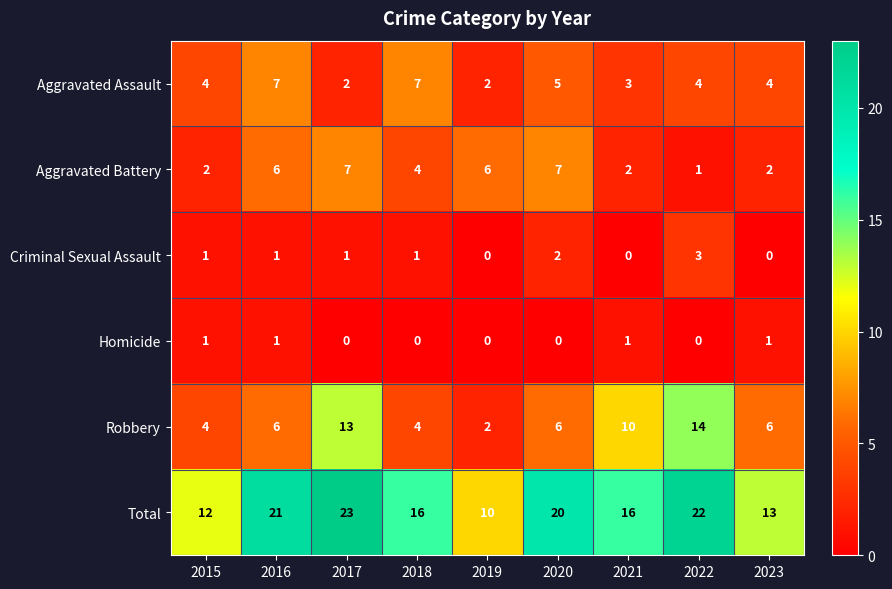

How many series are shown in this chart?

6